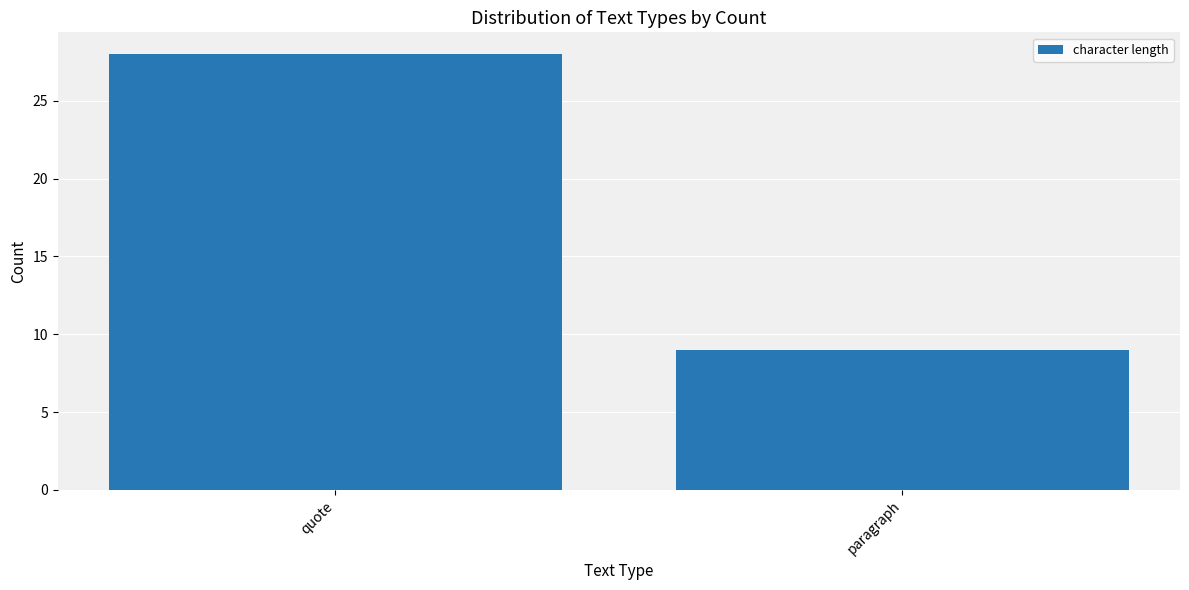

Is it true that the value at paragraph is 9?

True